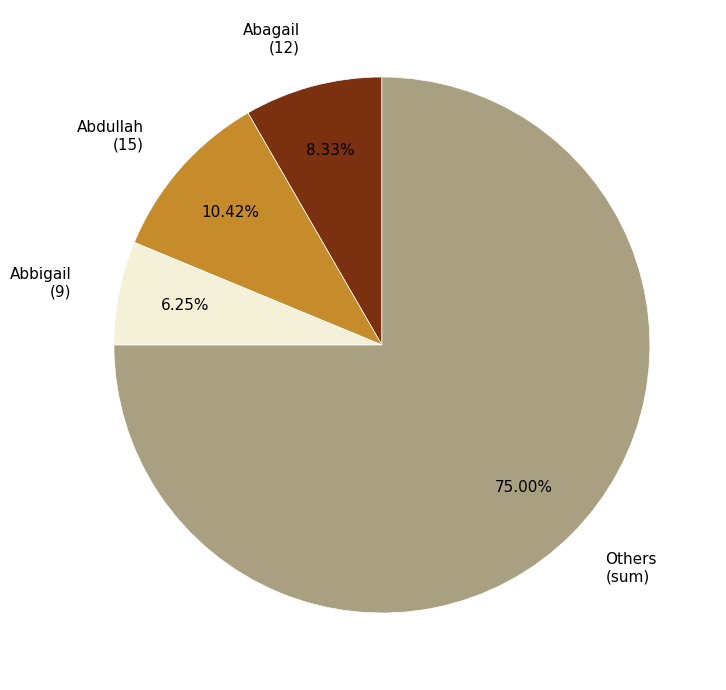

Do Abdullah (15) and Abbigail (9) together represent more than half of the pie?

No